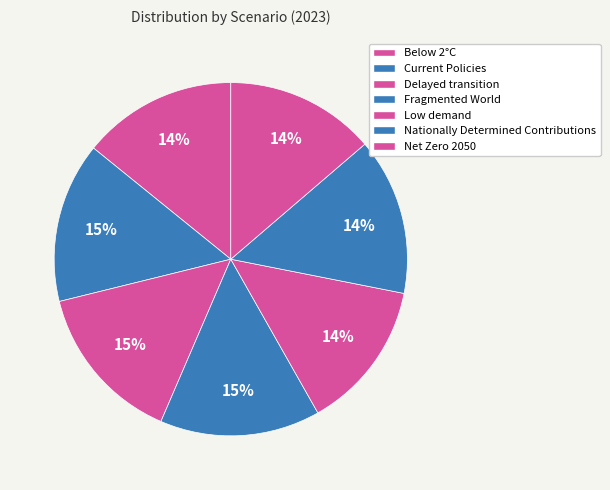

What is the smallest slice in the pie chart?

Low demand